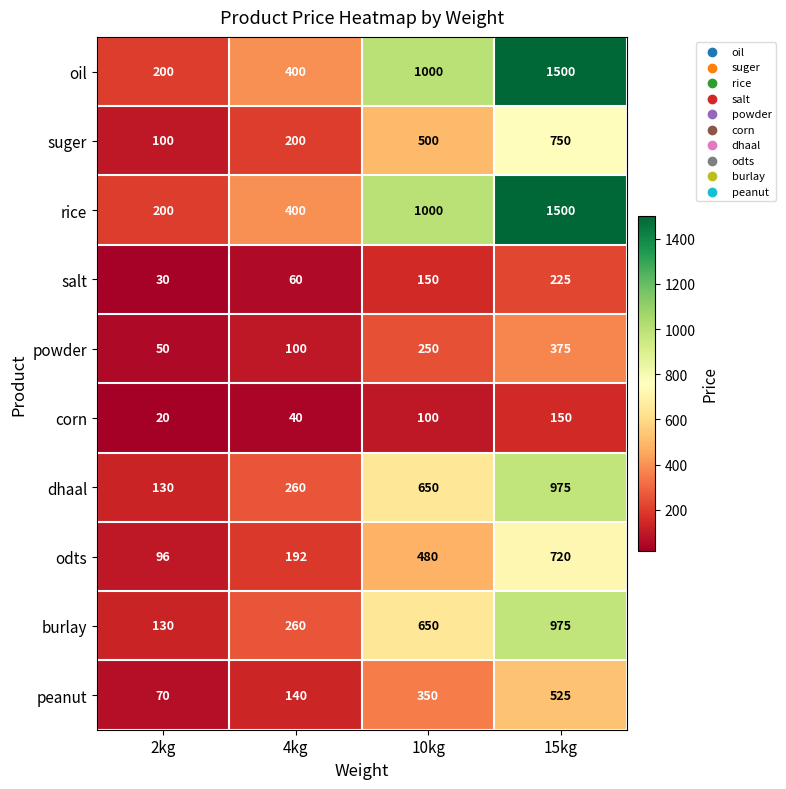

List the labels in order of burlay value, smallest first.

2kg, 4kg, 10kg, 15kg